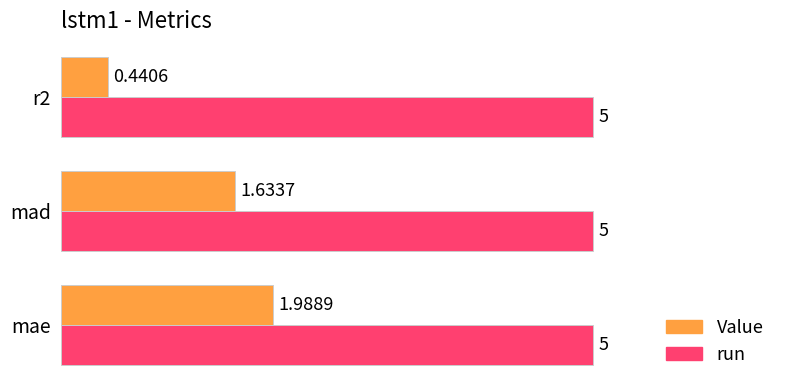

Which series has the largest range (max minus min)?

Value